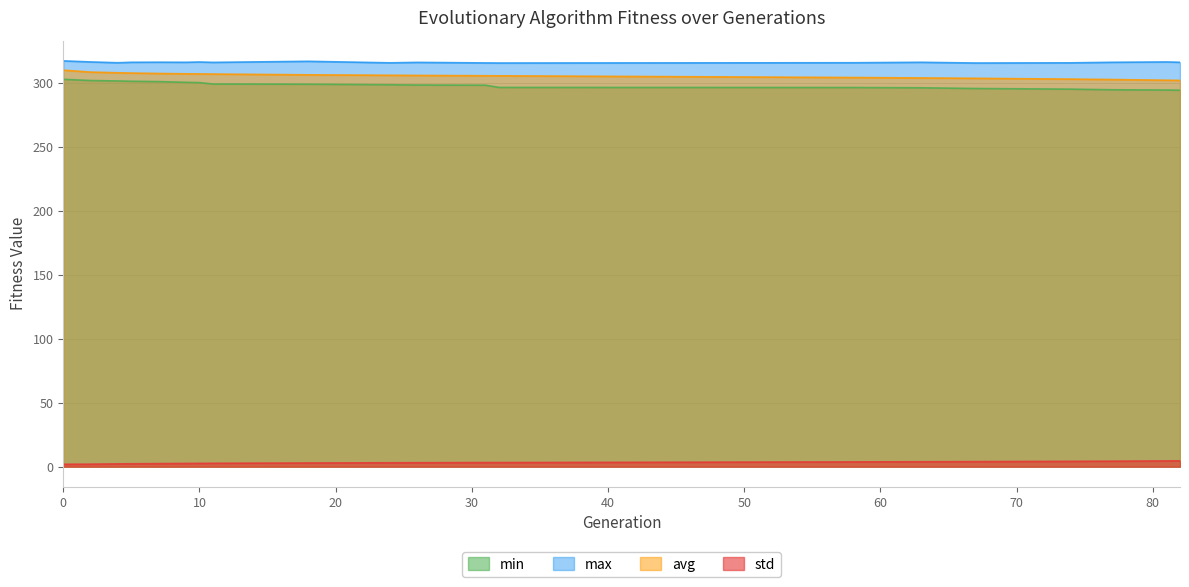

At which category does std reach its first local valley?

32